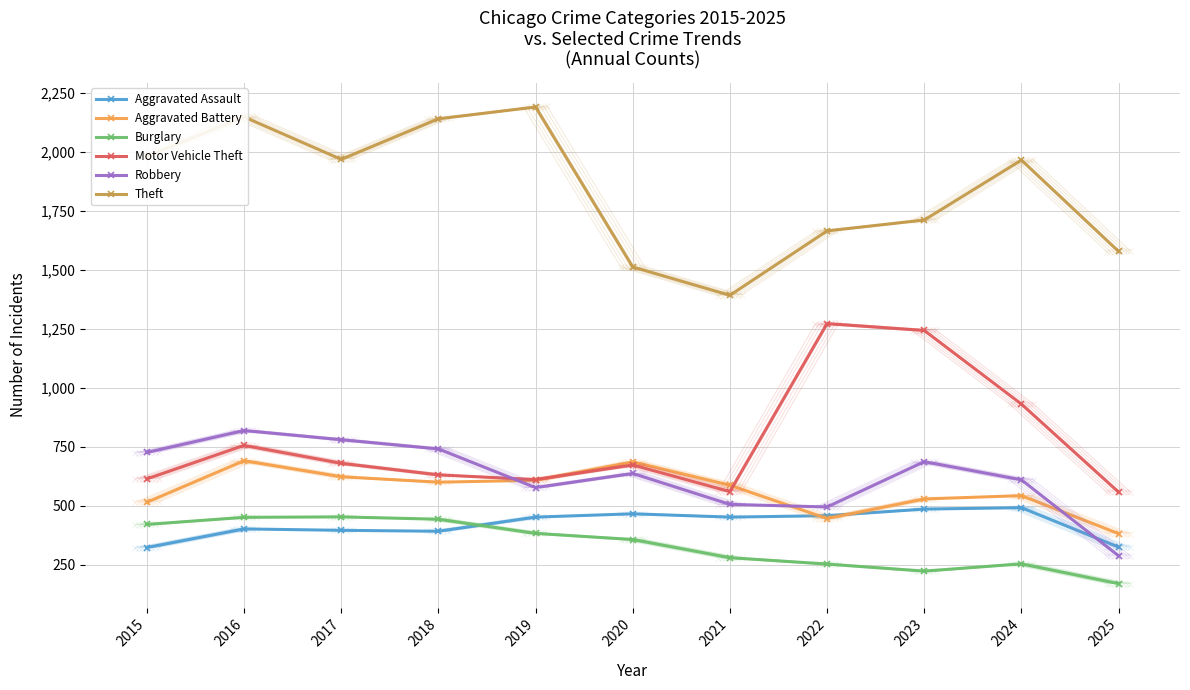

Rank the categories by Aggravated Battery value from highest to lowest.

2016, 2020, 2017, 2019, 2018, 2021, 2024, 2023, 2015, 2022, 2025